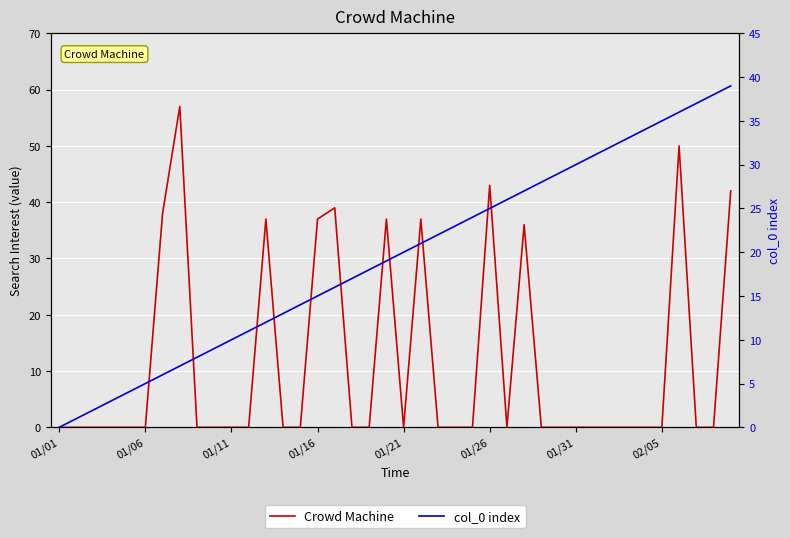

Between 22 and 30, which is larger?

22